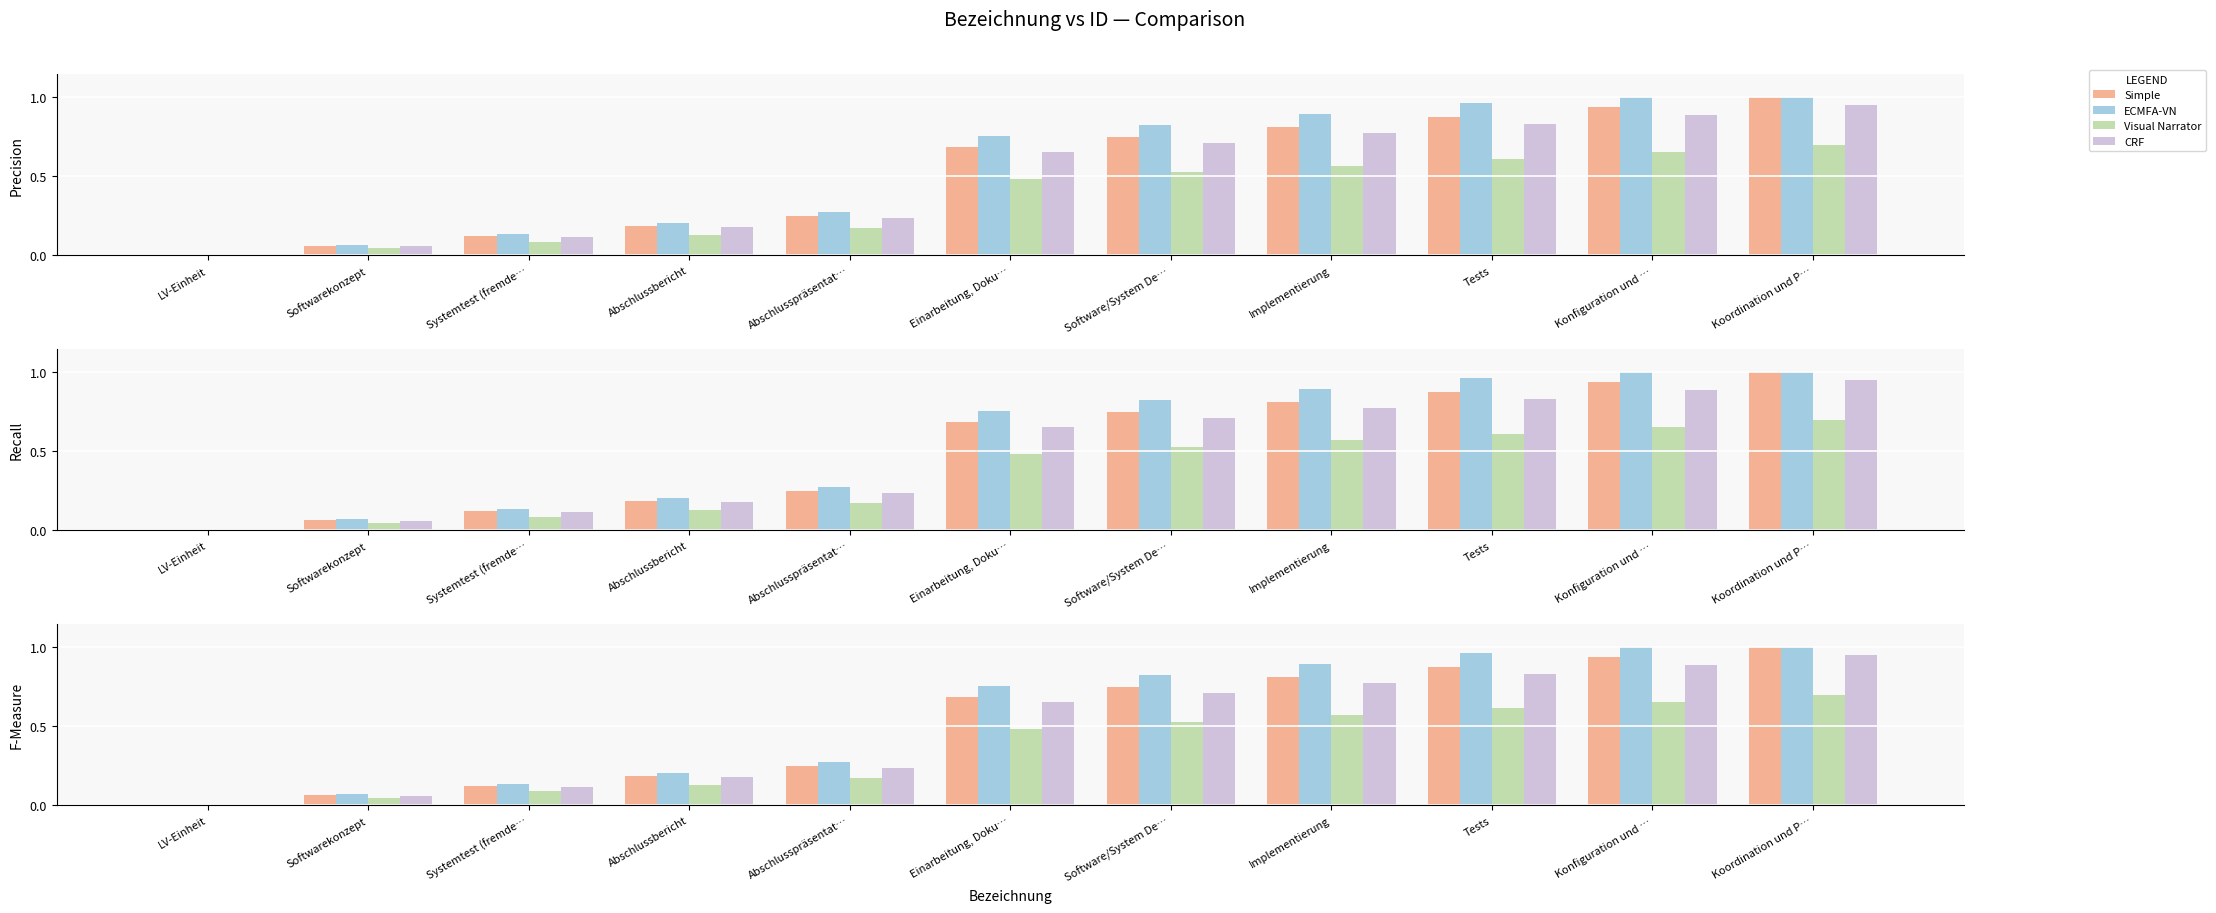

Which series has the widest spread of values?

Simple